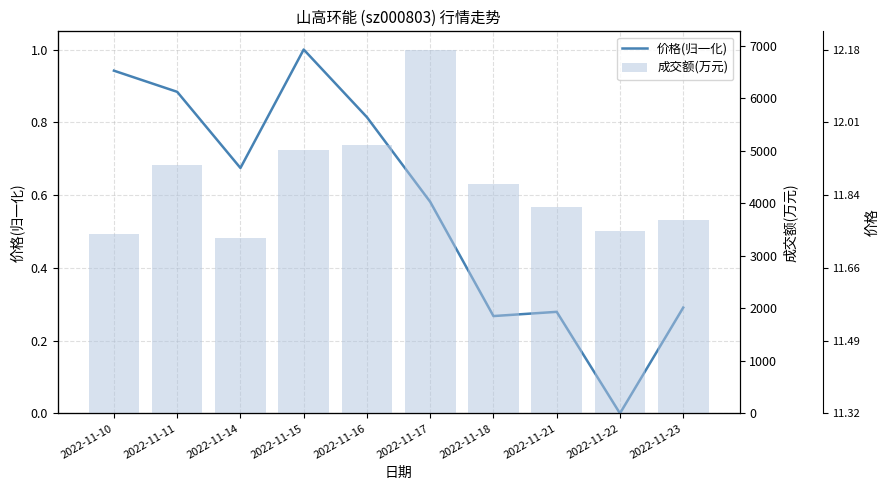

What is the total value across all series at 2022-11-10?

3420.9